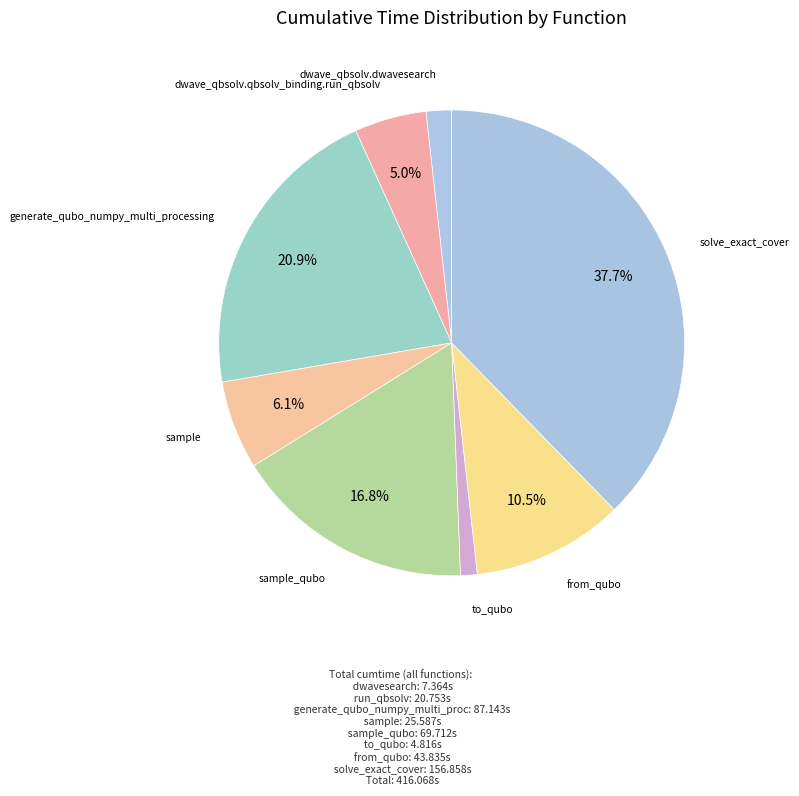

What portion of the pie excludes sample_qubo?

83.2%